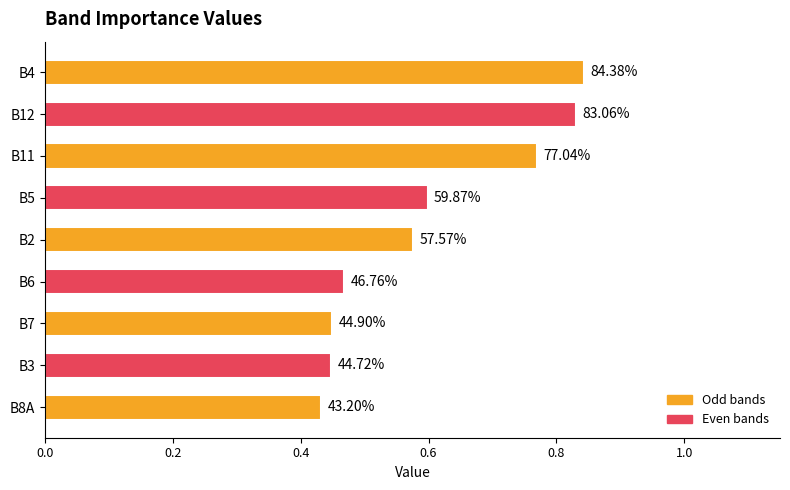

Are the bars horizontal?

Yes